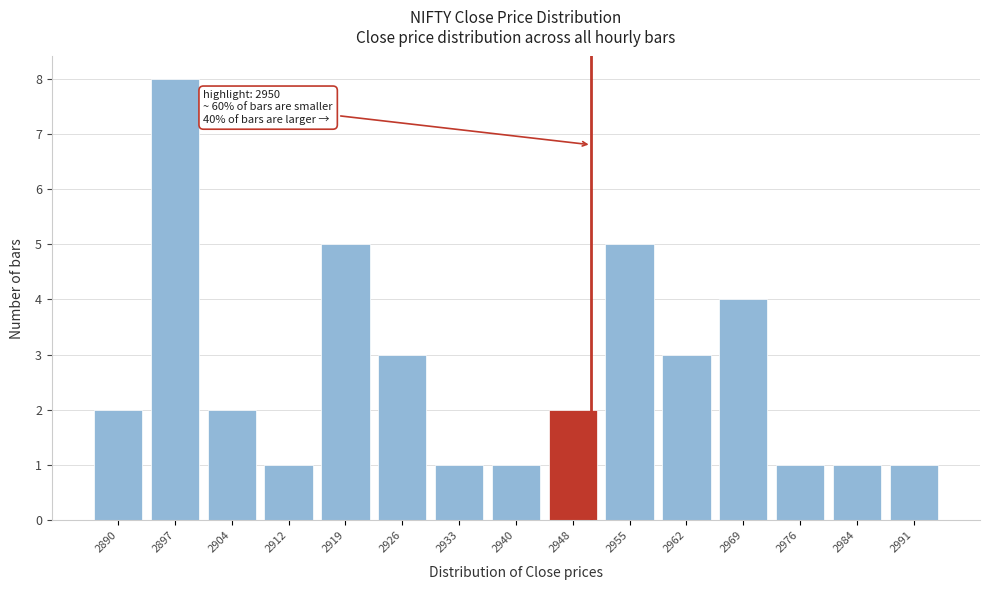

Reading left to right, extract all data points from this chart.

2890=2	2897=8	2904=2	2912=1	2919=5	2926=3	2933=1	2940=1	2948=2	2955=5	2962=3	2969=4	2976=1	2984=1	2991=1